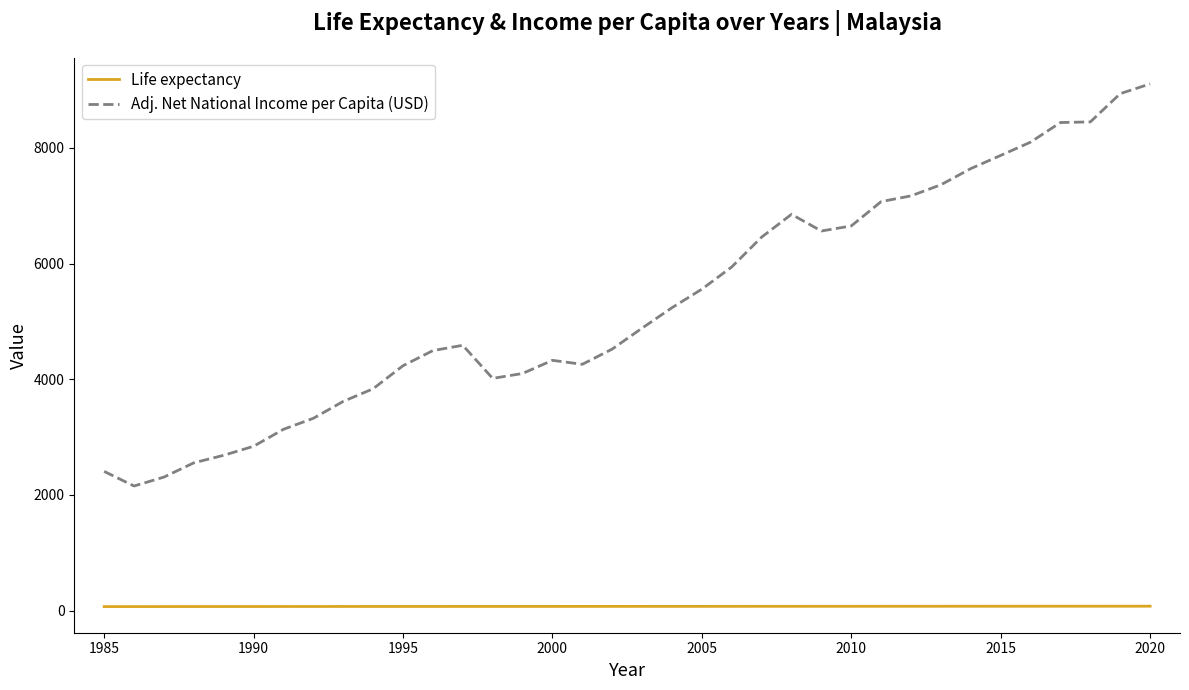

True or false: Adj. Net National Income per Capita (USD) and Life expectancy intersect in this chart.

False